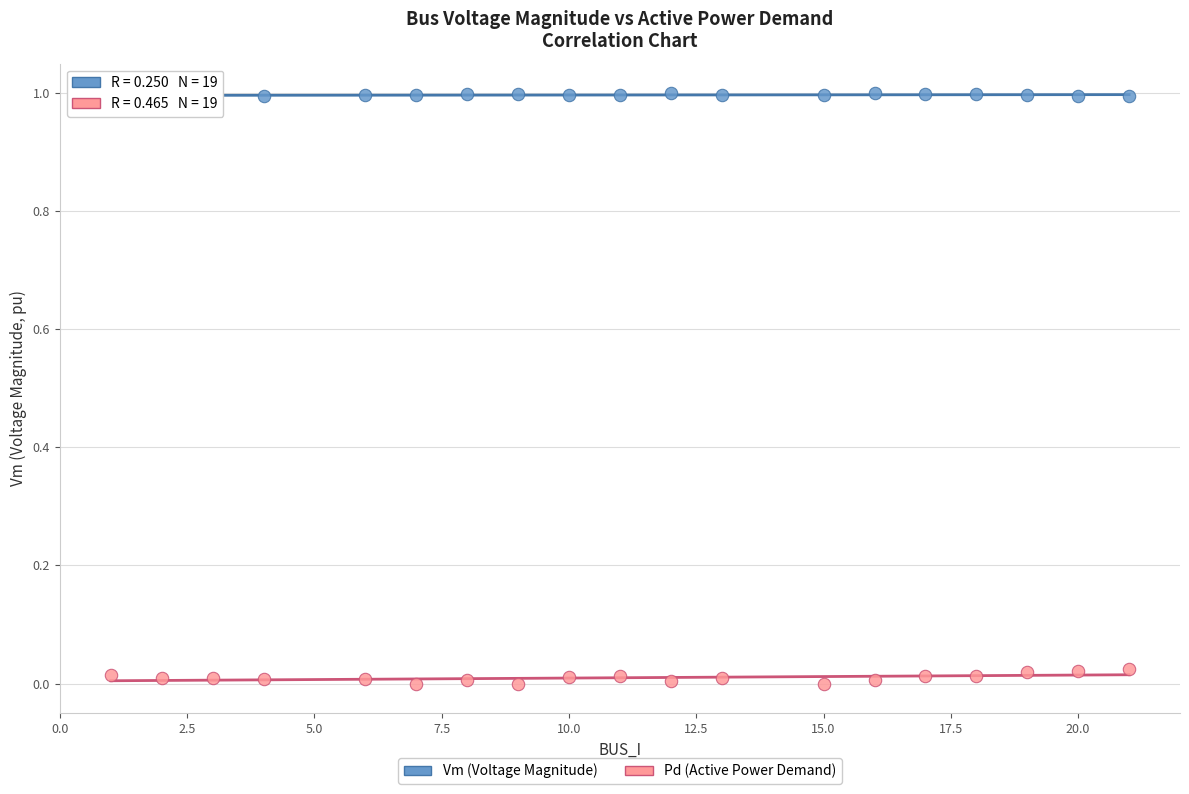

Across all data points, what is the range of X values (max minus min)?

20.0